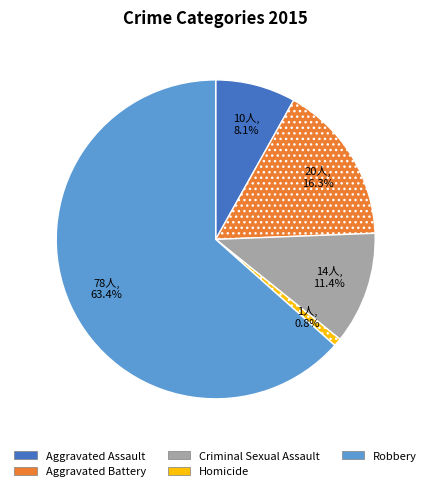

Count the number of slices in the pie.

5